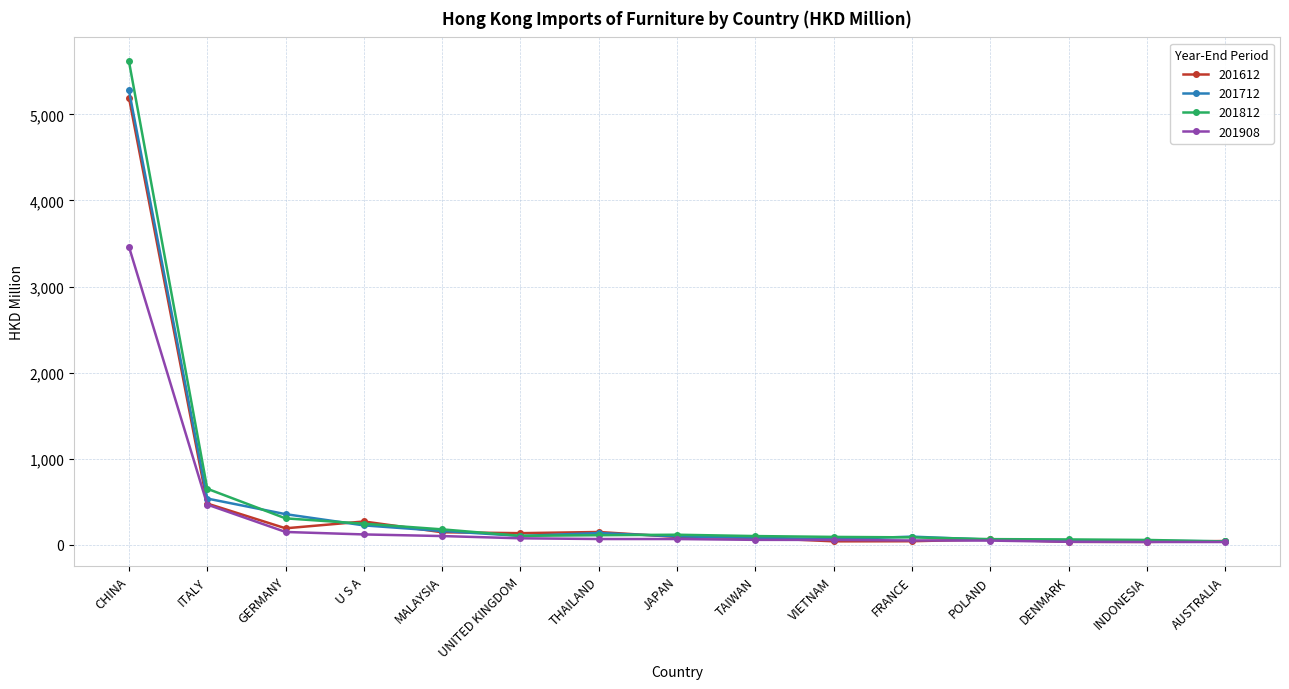

Where is 201908 nearest to the value 1746?

ITALY